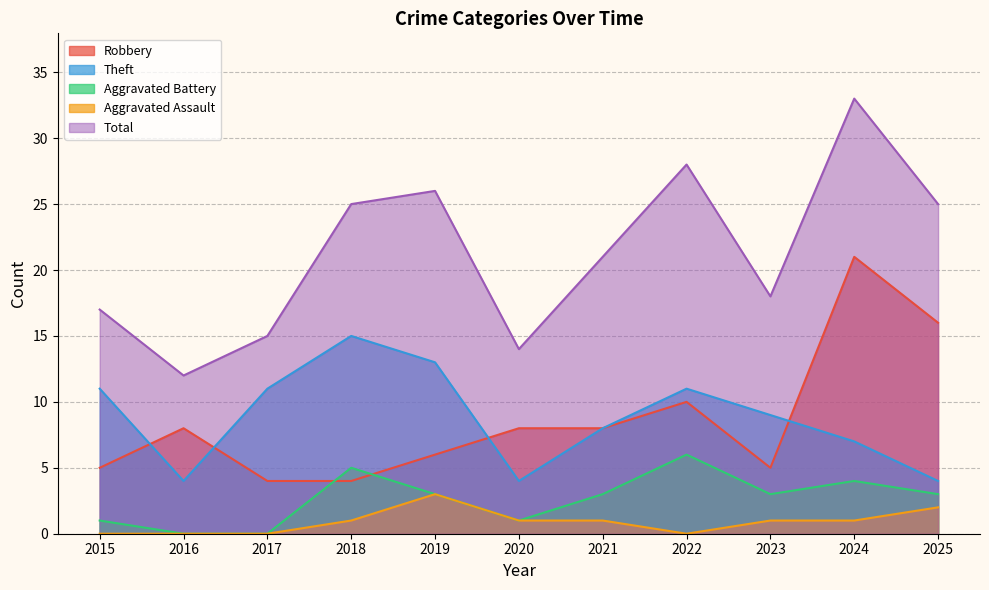

Which series ends up on top after the final intersection of Theft and Robbery?

Robbery